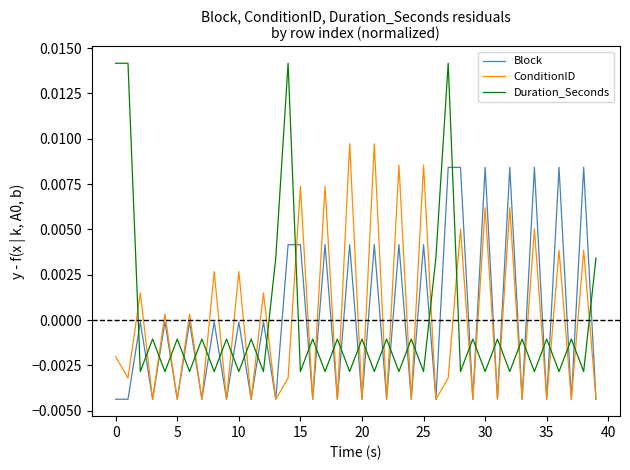

Which series has the widest spread of values?

Duration_Seconds